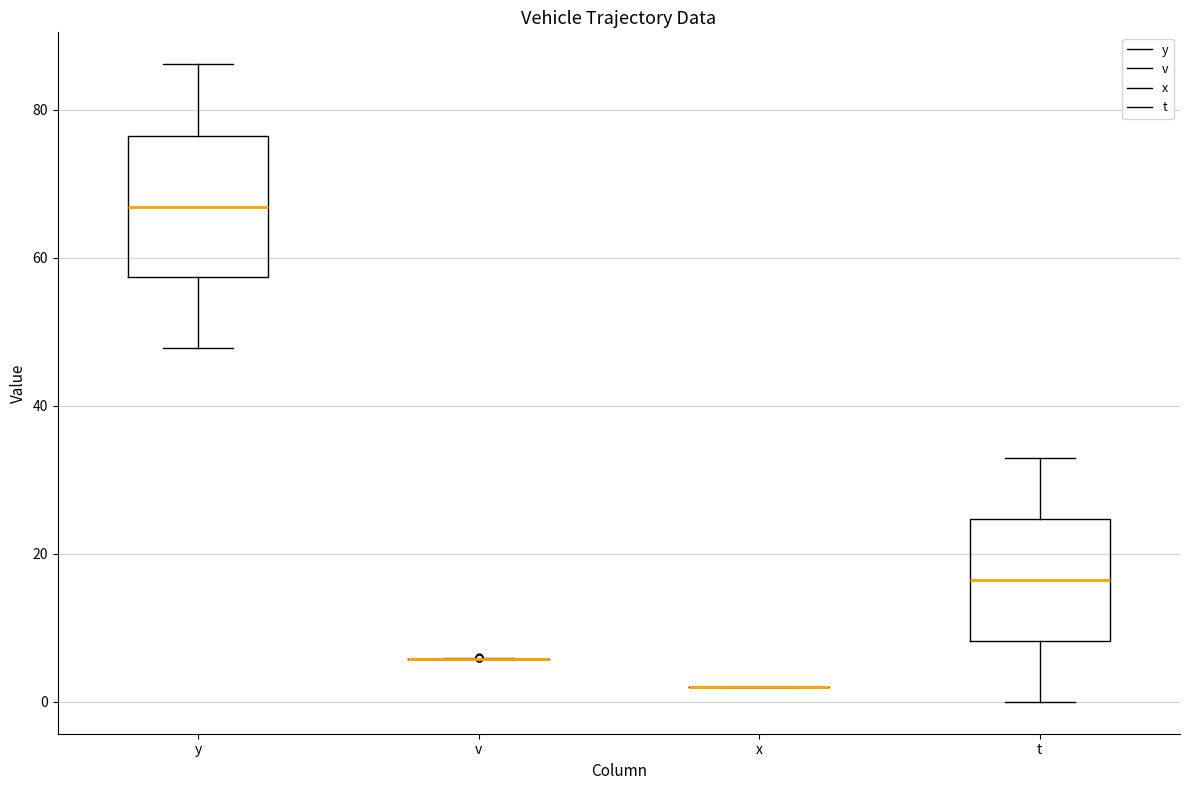

Reading left to right, transcribe this box plot: for each box, give where its median line is, the range the box spans, and where its two whiskers end, as read against the y-axis. The values are not printed on the chart, so give them approximately, as read against the axis.

y: median 66, box 58 to 76, whiskers 48 to 86
v: box collapsed to a line at 6, whiskers 6 to 6
x: box collapsed to a line at 2, whiskers 2 to 2
t: median 16, box 8 to 24, whiskers 0 to 34